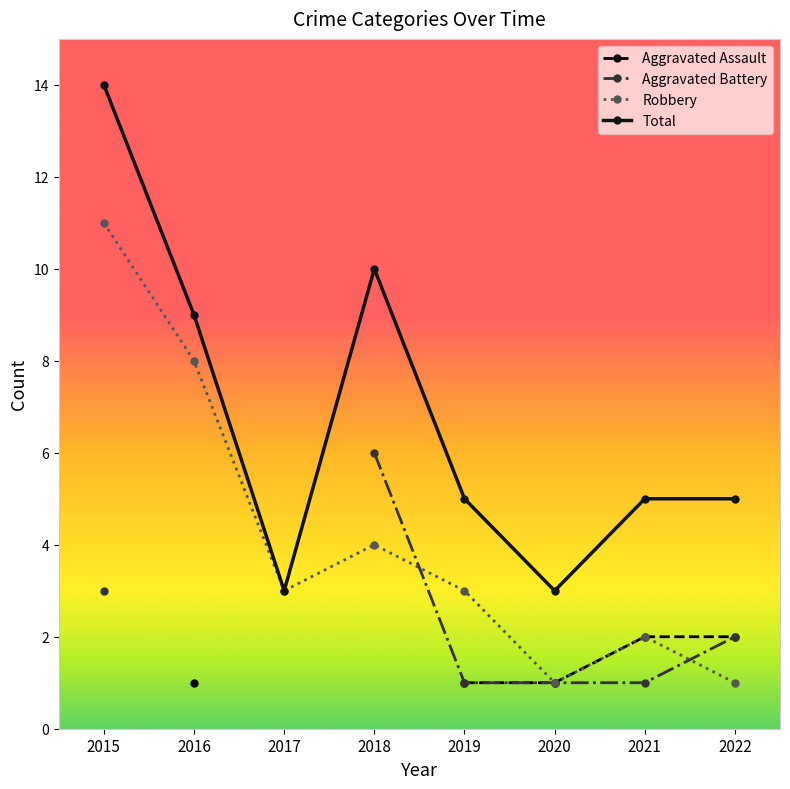

Is this an area chart (filled region under the line)?

No